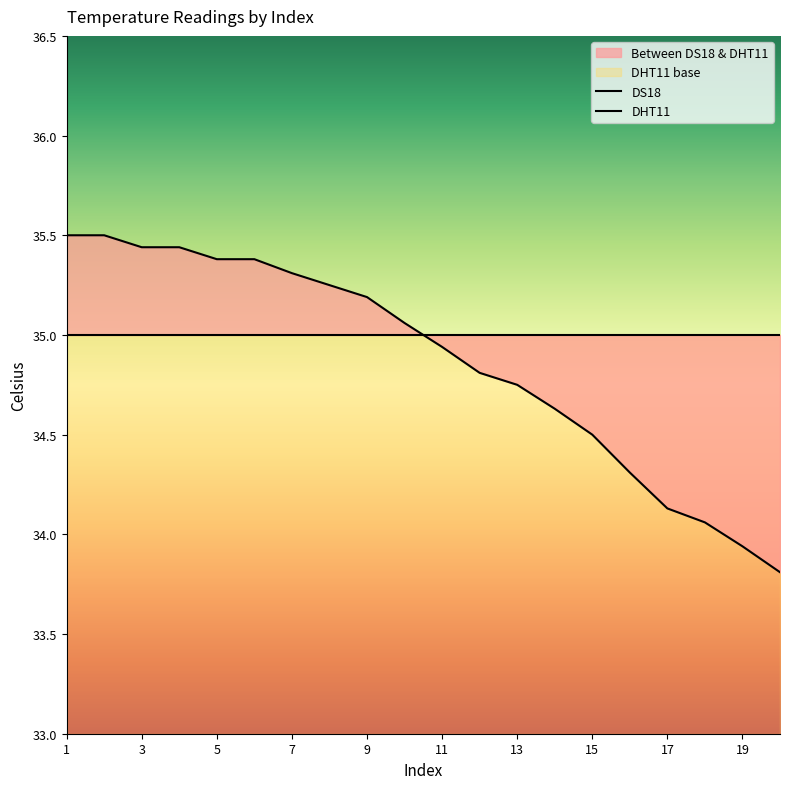

Which category has the lowest value across all series?

20